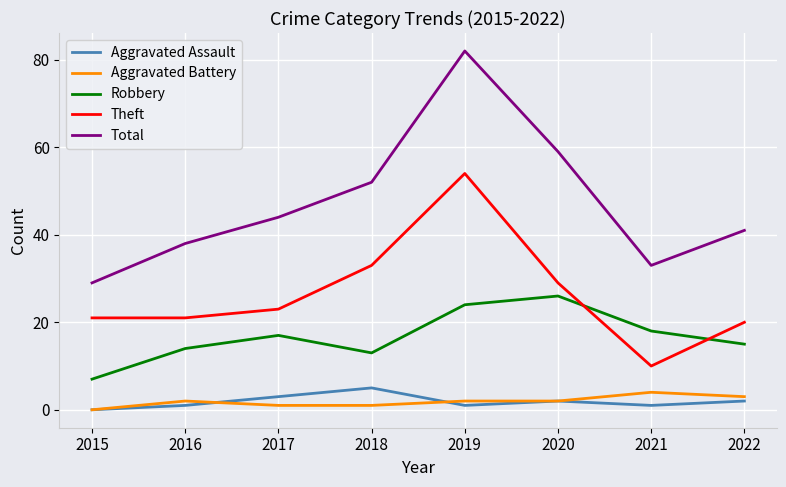

True or false: Aggravated Assault and Robbery cross at least once.

False